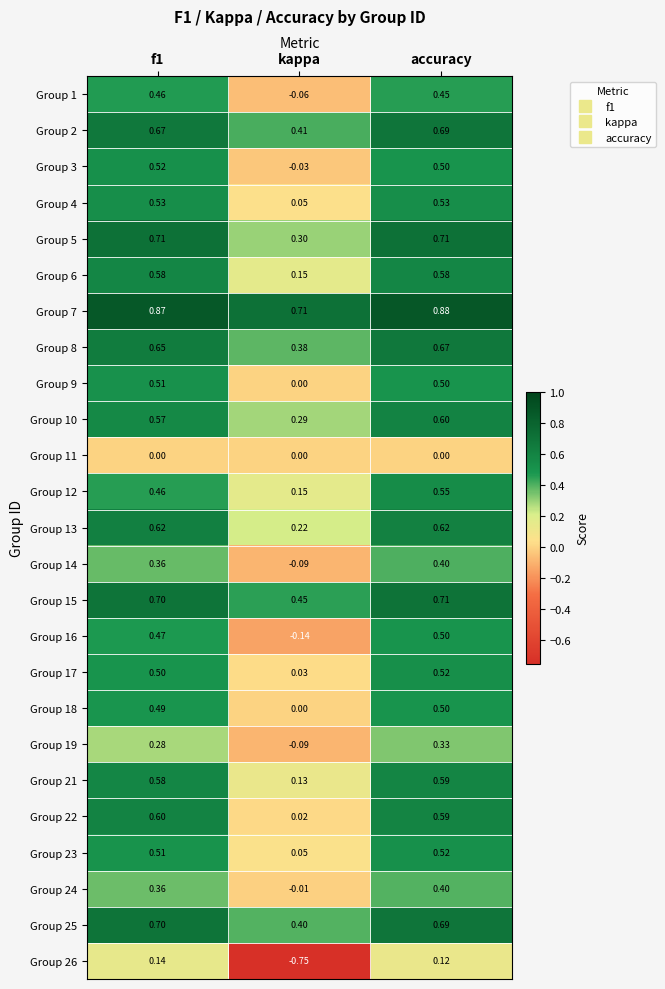

Which series changed the most between f1 and kappa?

Group 26